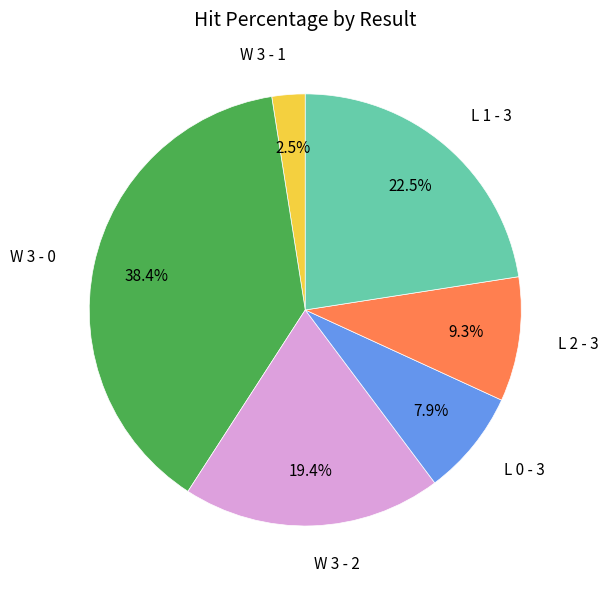

Is there a majority slice in this chart?

No